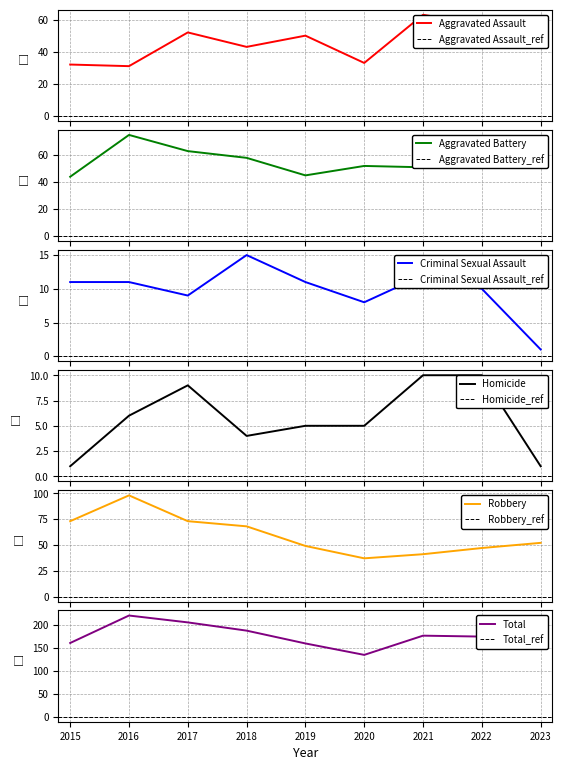

How many interior local peaks does the Criminal Sexual Assault series have?

2